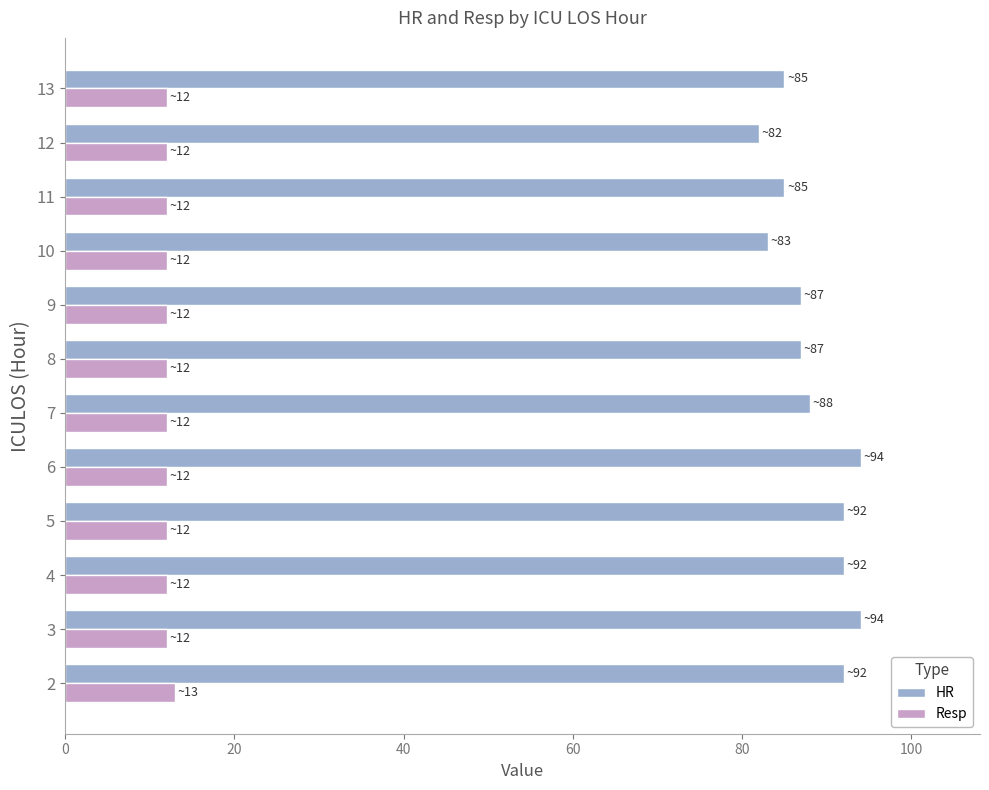

Which series has the largest range (max minus min)?

HR